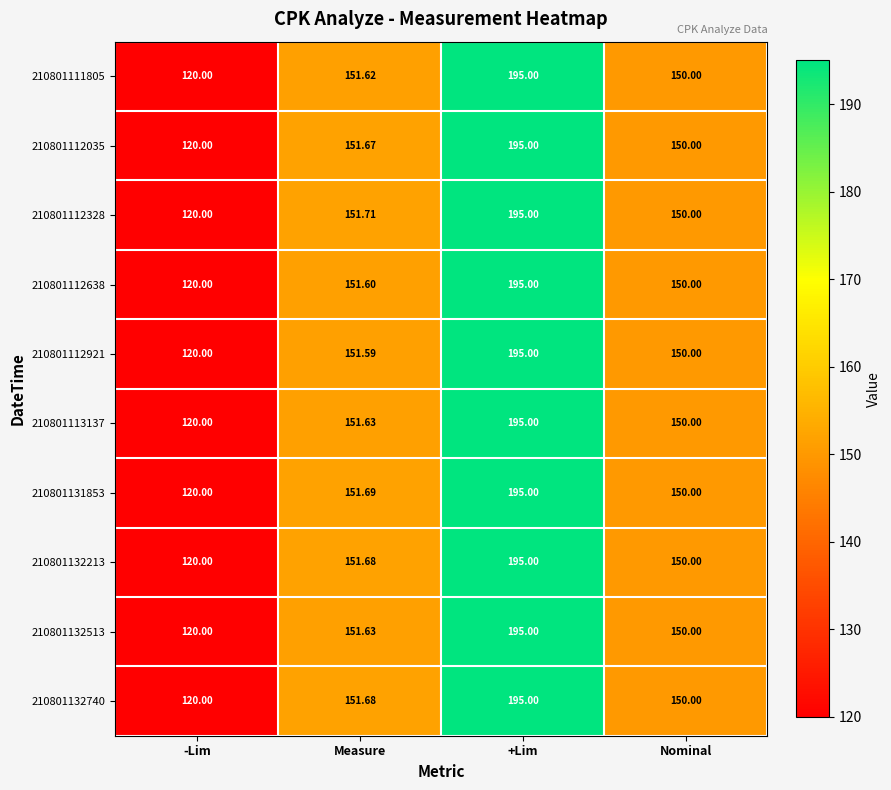

At which label is 210801132740 closest to 157?

Measure